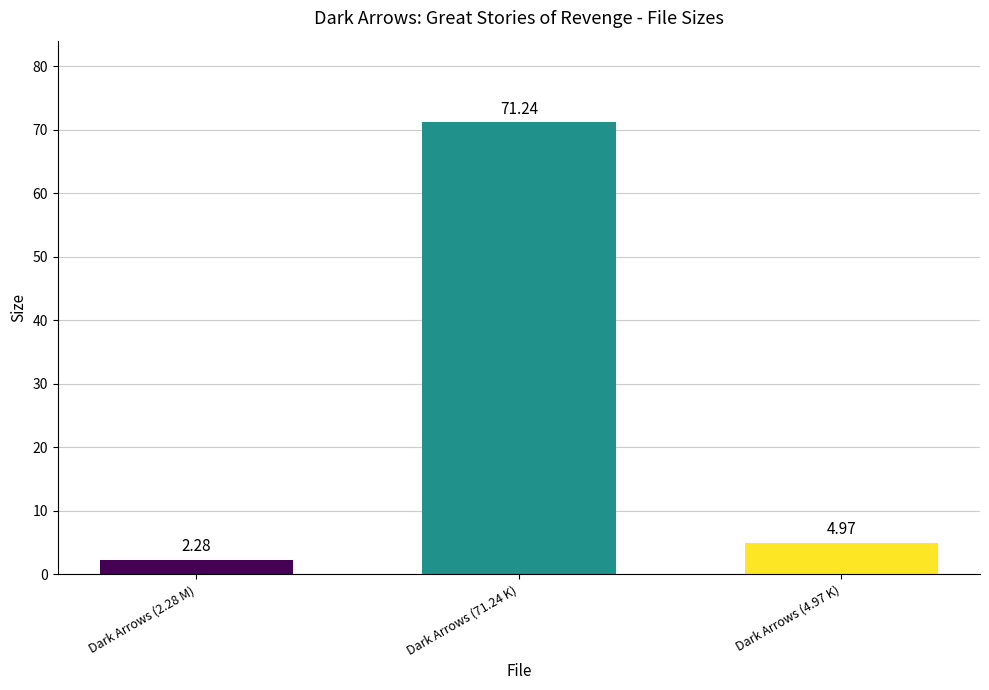

What is the change in value from Dark Arrows (2.28 M) to Dark Arrows (4.97 K)?

+2.7